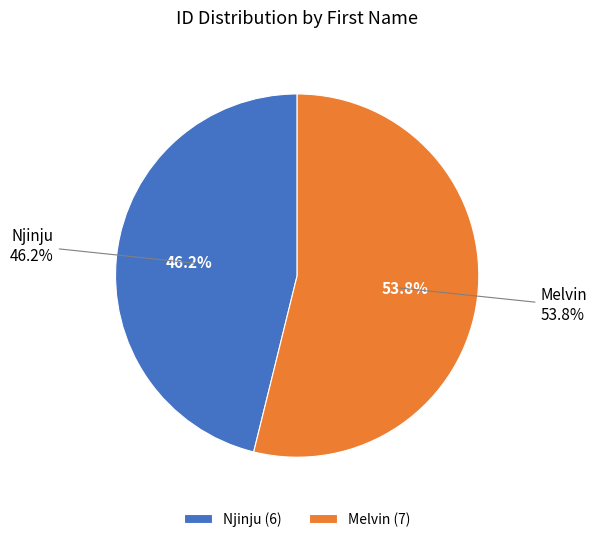

How much of the chart is everything except Njinju?

53.8%